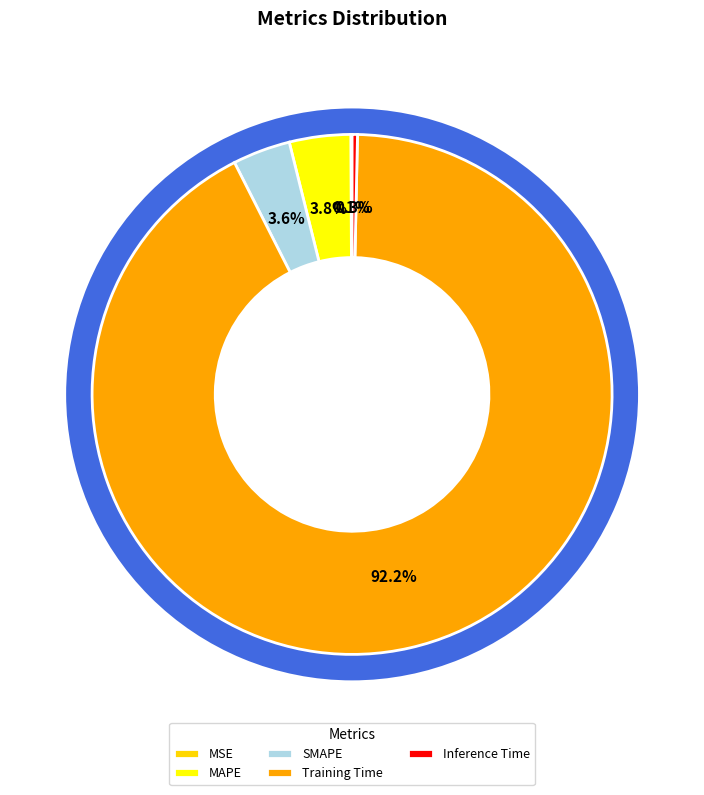

Count the number of slices in the pie.

5